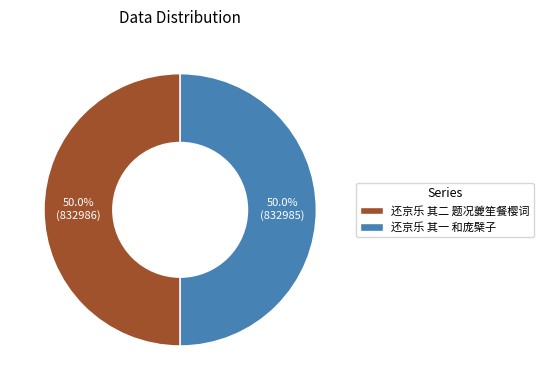

What portion of the pie excludes 还京乐 其一 和庞檗子?

50.0%